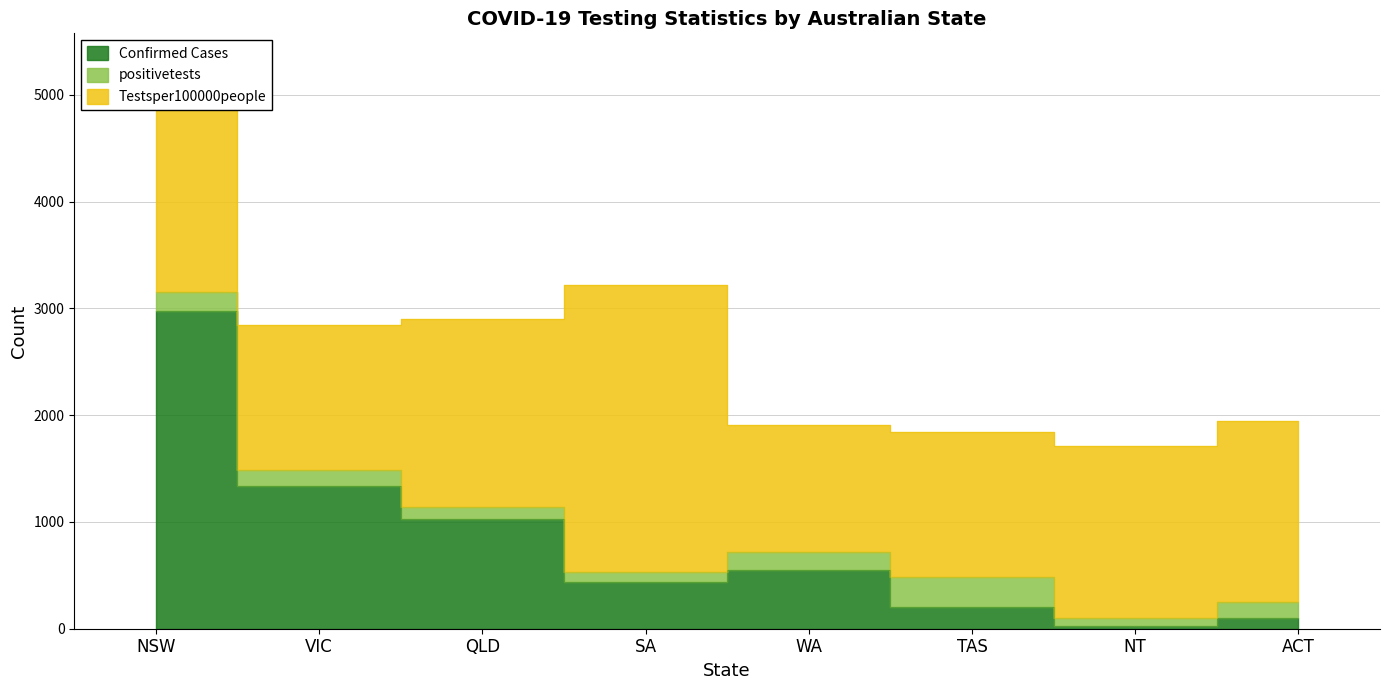

What is the label of the 8th point from the right?

NSW